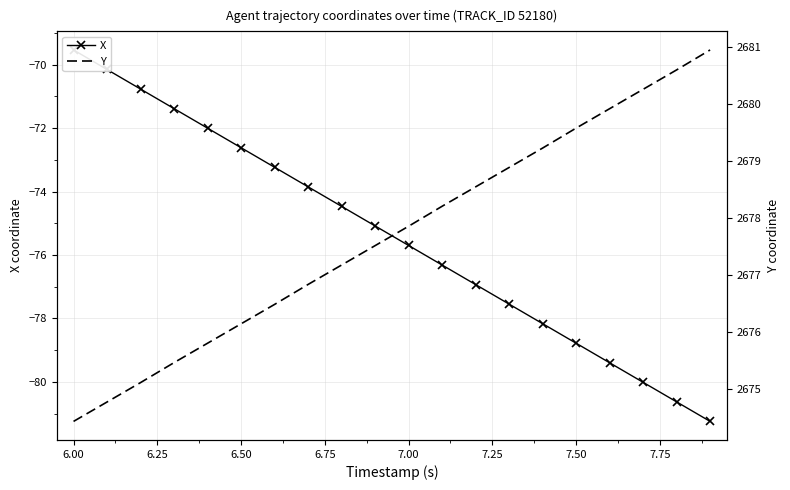

How many data points in Y are above 2677?

12